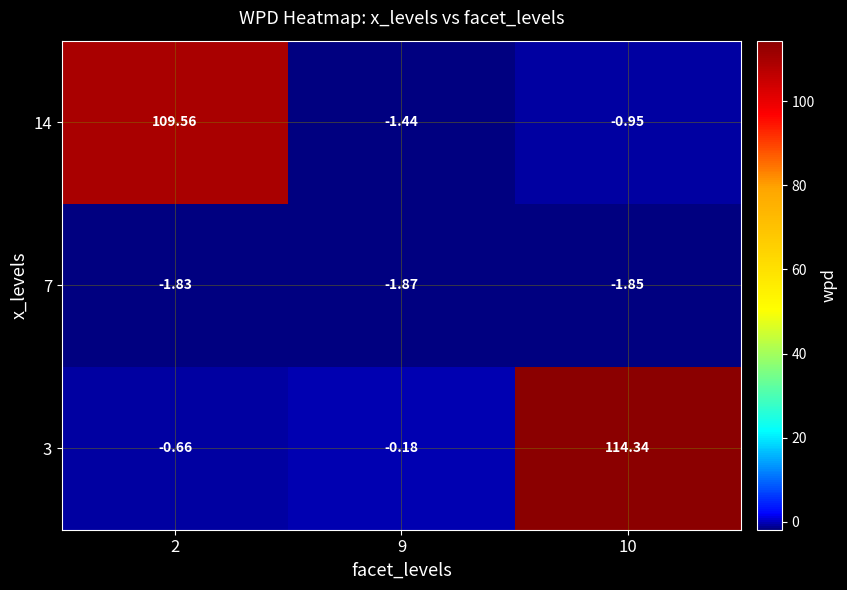

At which category is the sum across all series the highest?

10